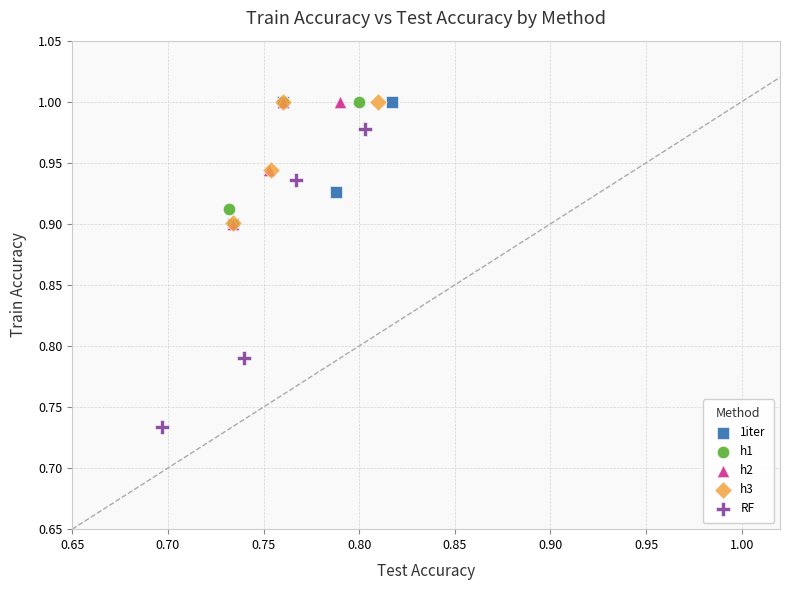

Which series reaches the minimum Y coordinate?

RF